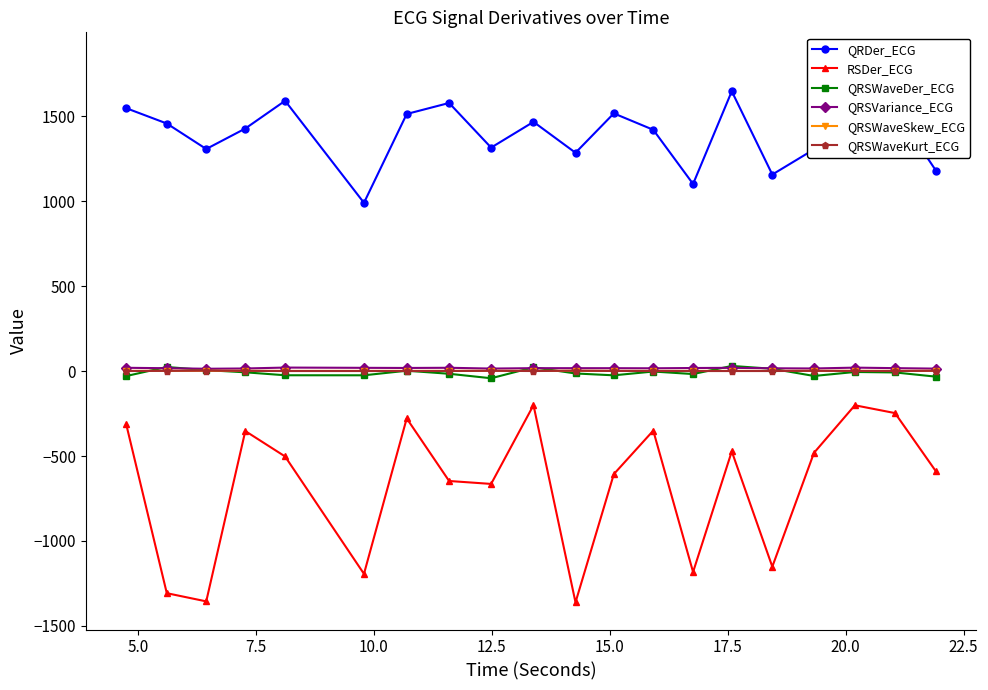

True or false: QRSWaveSkew_ECG and QRSVariance_ECG cross at least once.

False